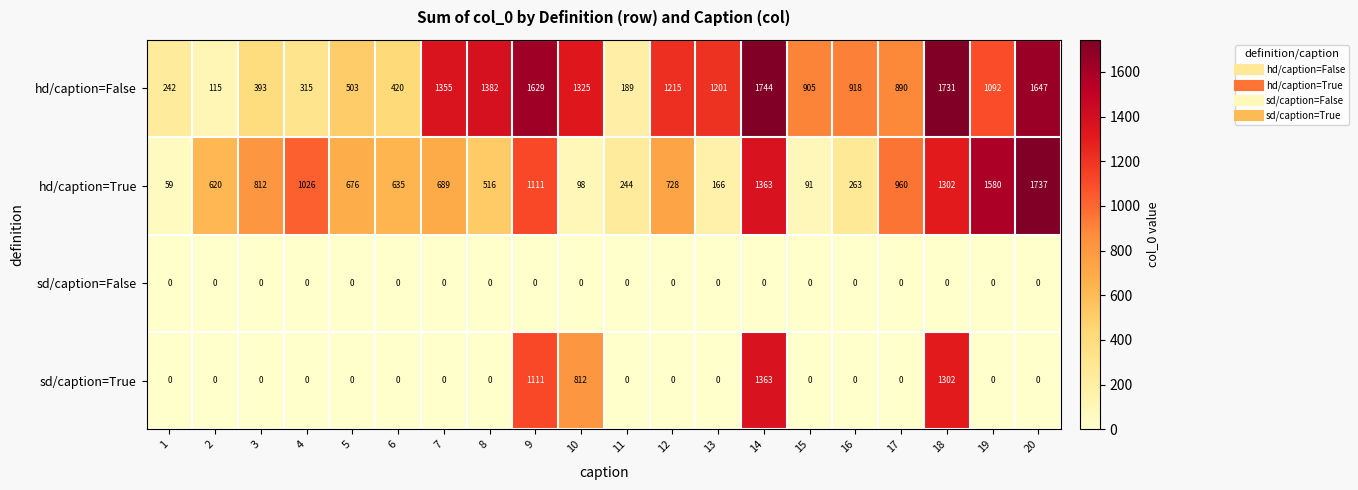

At which category does the chart reach its peak across all series?

14